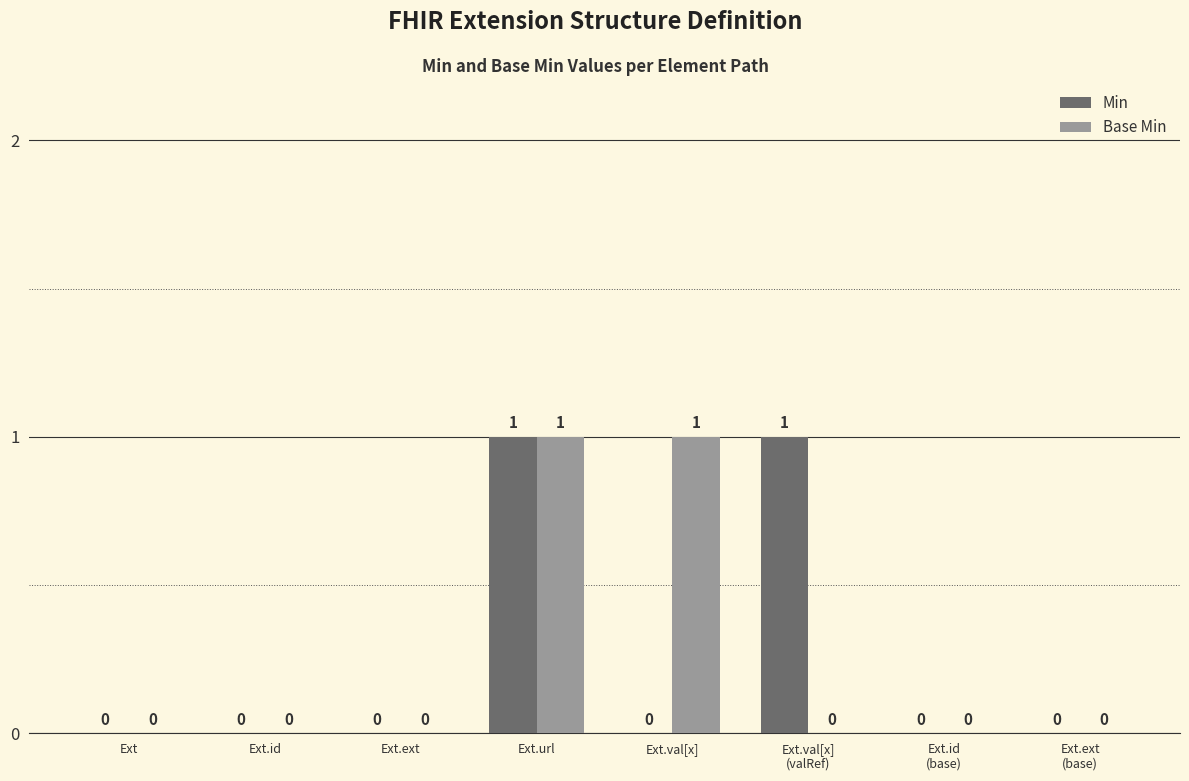

At which category is the sum across all series the highest?

Ext.url